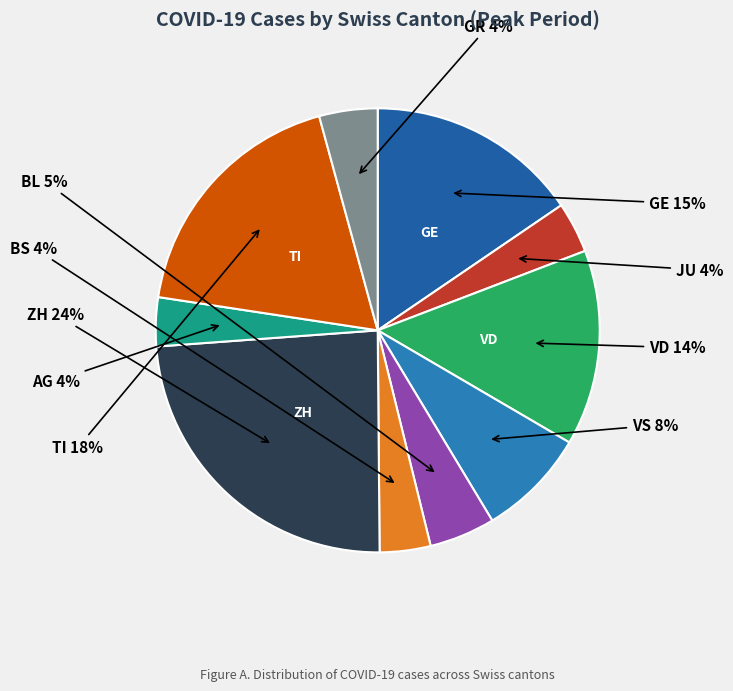

Do GE and TI together represent more than half of the pie?

No